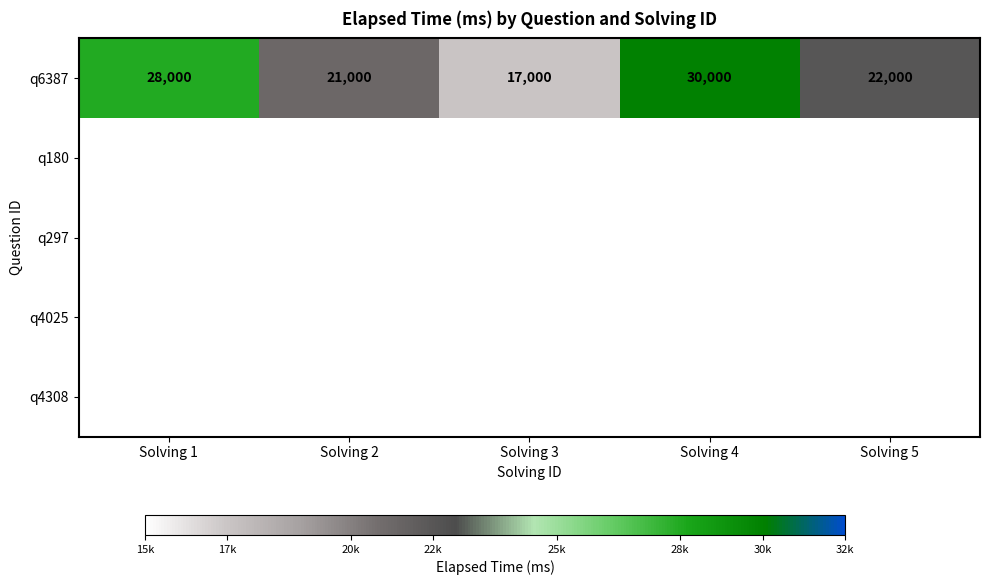

Which category has the lowest value across all series?

Solving 3